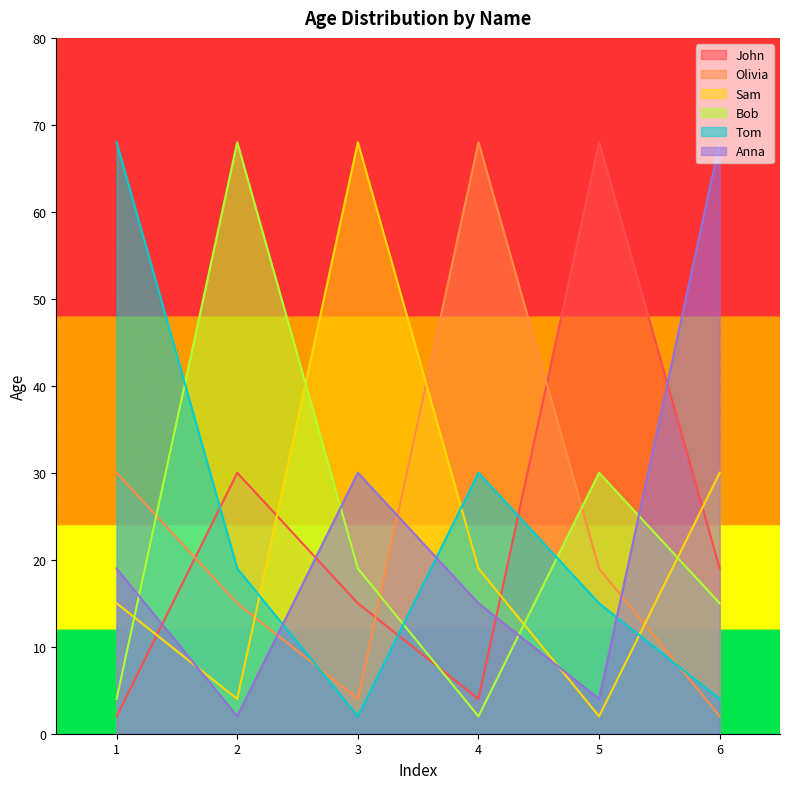

Where does the Anna series first go above 19?

3